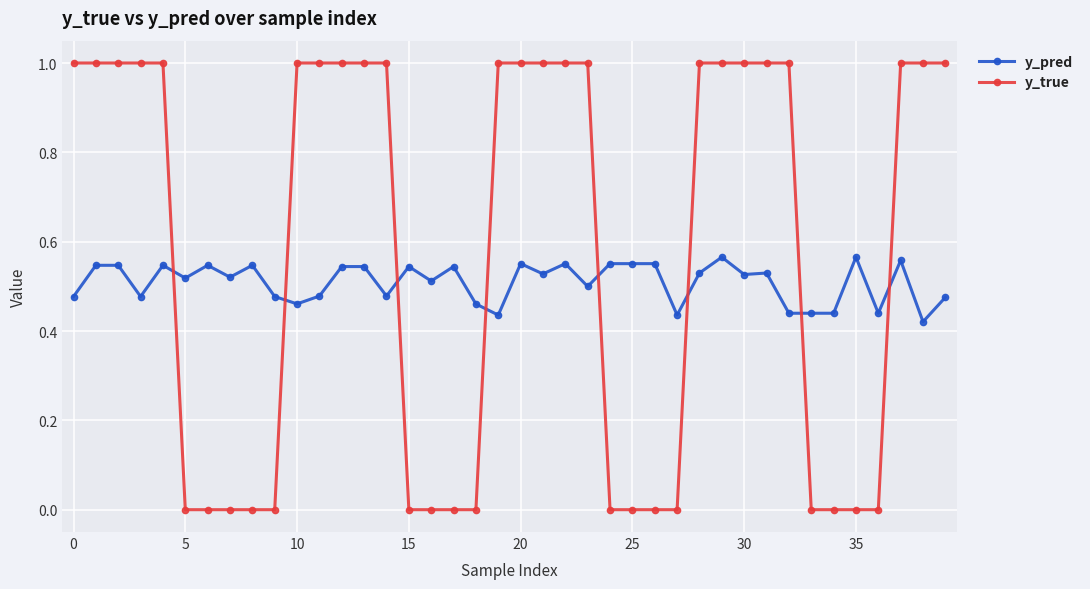

Which series has the largest range (max minus min)?

y_true